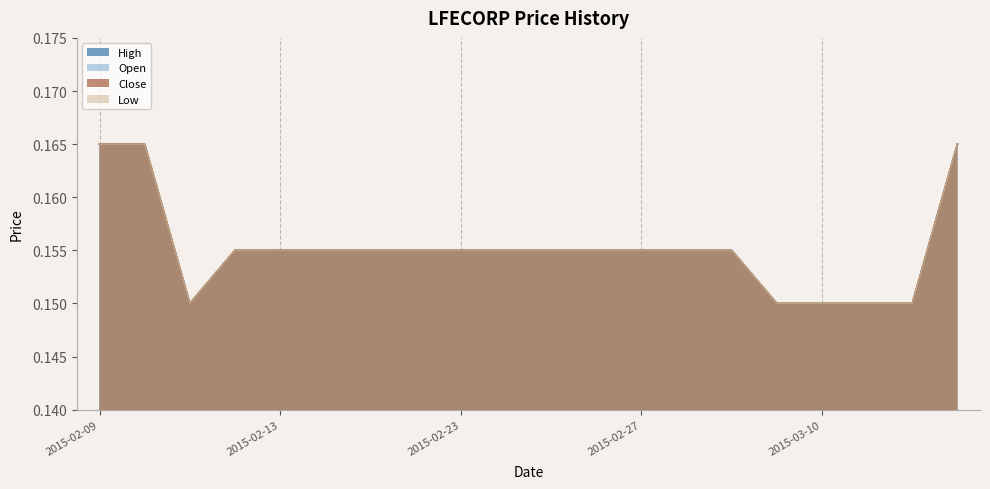

Does the chart have visible grid lines?

No